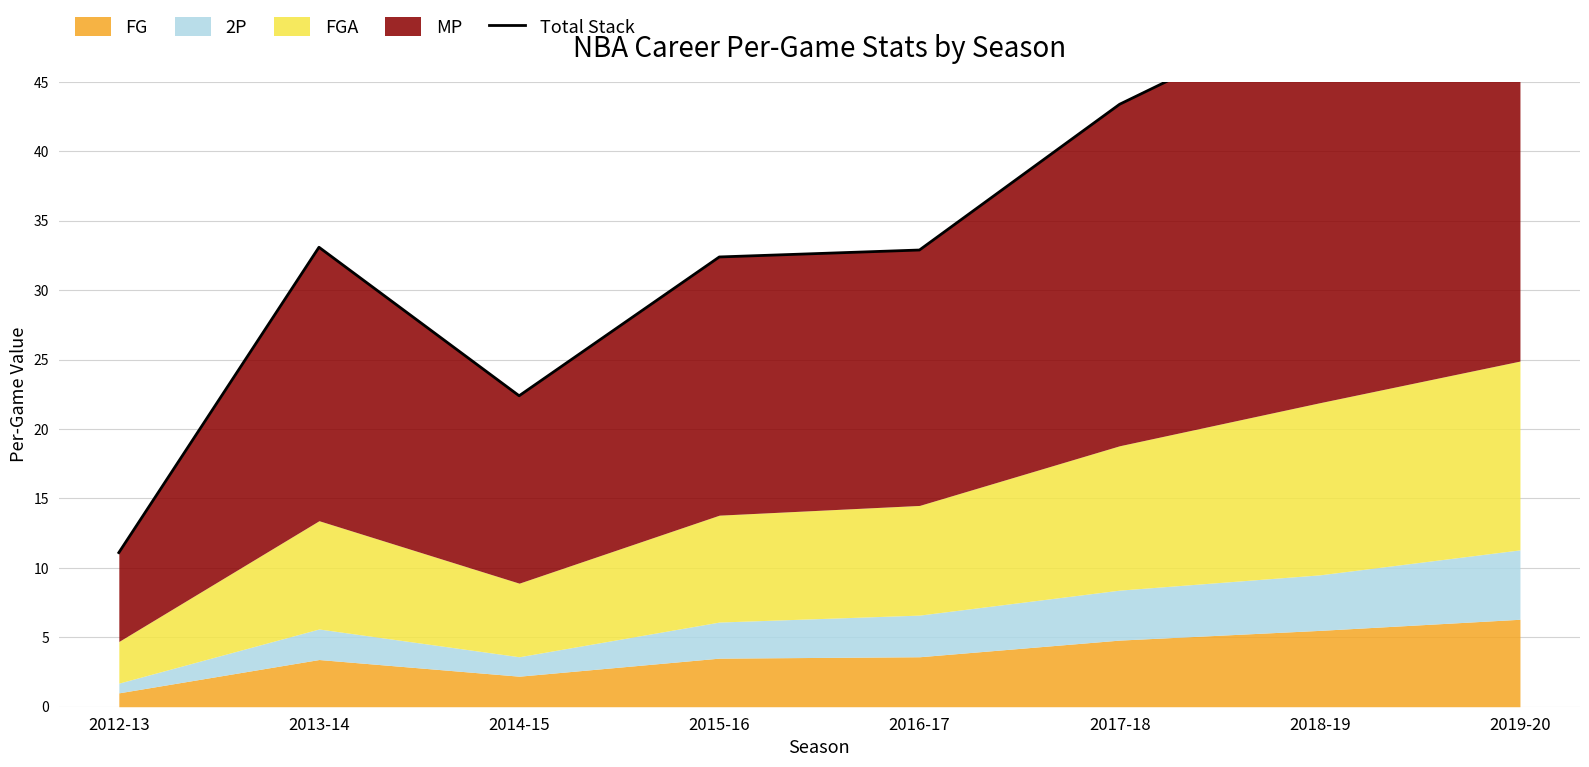

What is the smallest value displayed?

11.1